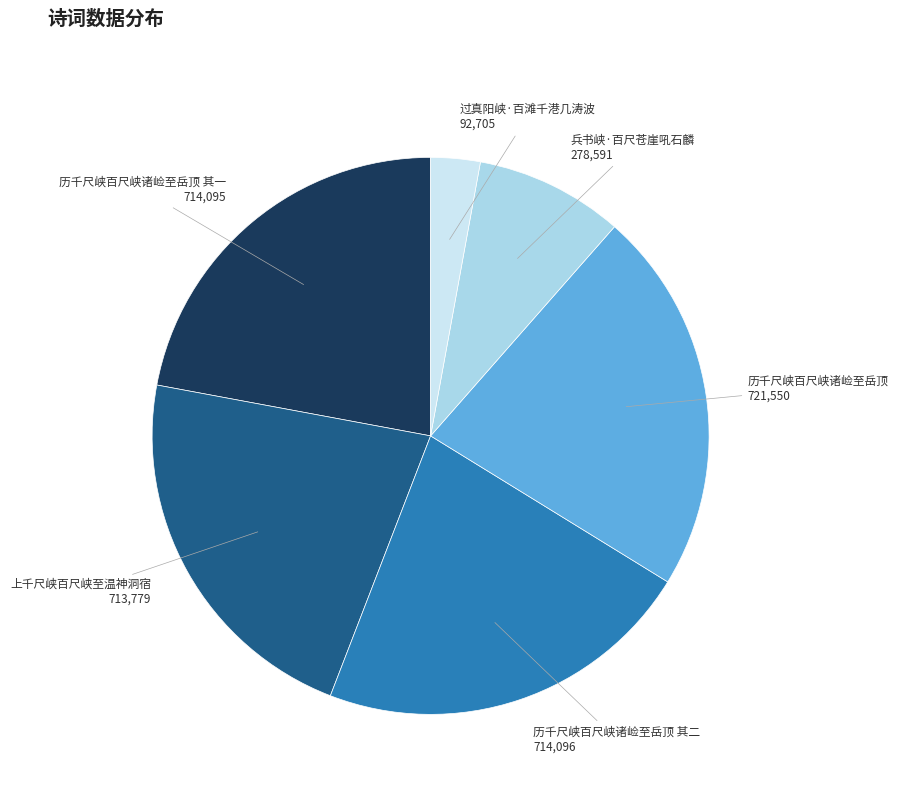

True or false: 上千尺峡百尺峡至温神洞宿 accounts for 22% of the total.

True